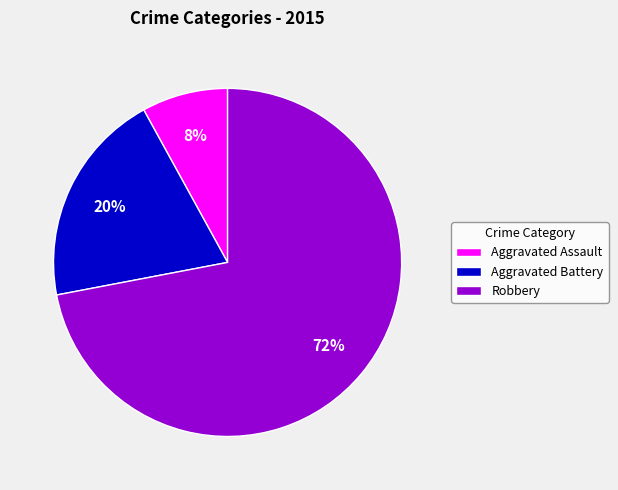

To the nearest percent, what is the average slice percentage?

33%